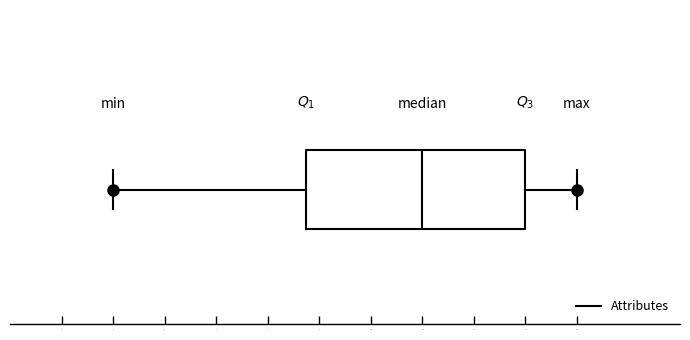

Read this box plot against the x-axis: the position of the median line, the range covered by the box, and the ends of both whiskers. The values are not printed on the chart, so give them approximately, as read against the axis.

median 11.0, box 8.8 to 13.0, whiskers 5.0 to 14.0